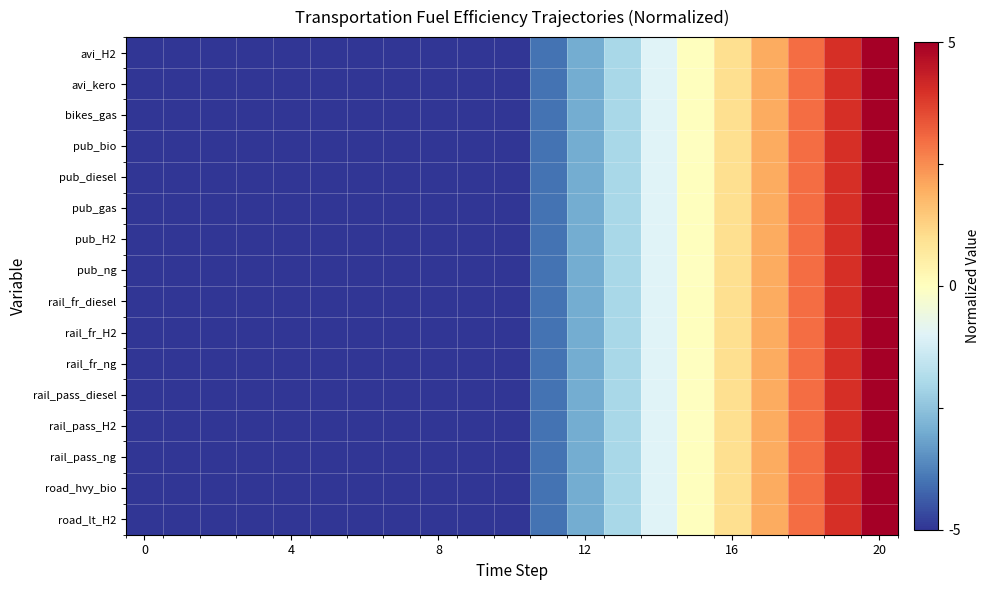

How many distinct data groups are displayed?

16